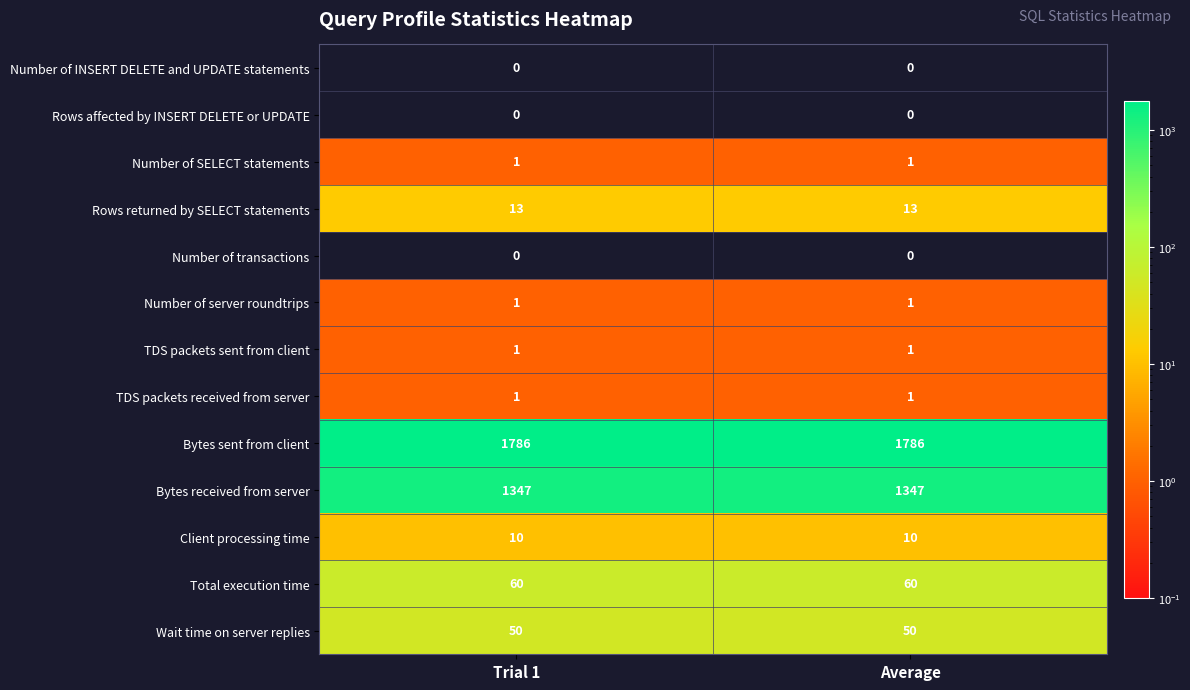

Read the Bytes sent from client value at Average.

1786